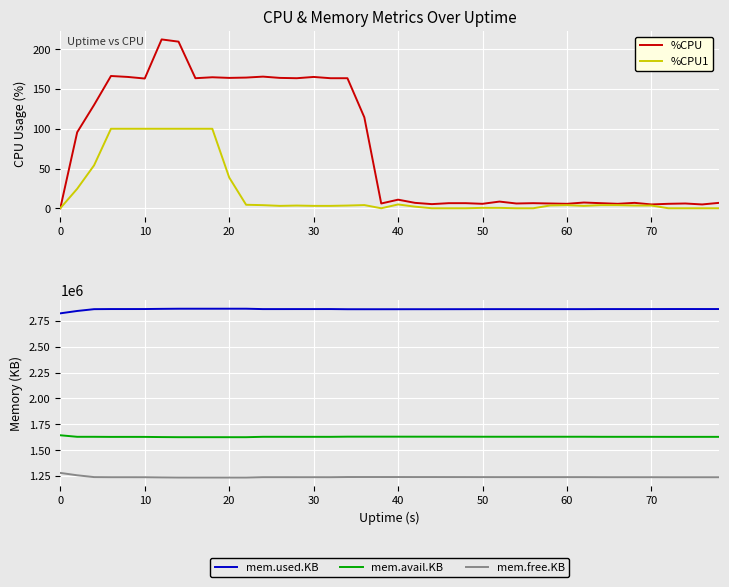

True or false: mem.avail.KB and mem.used.KB cross at least once.

False